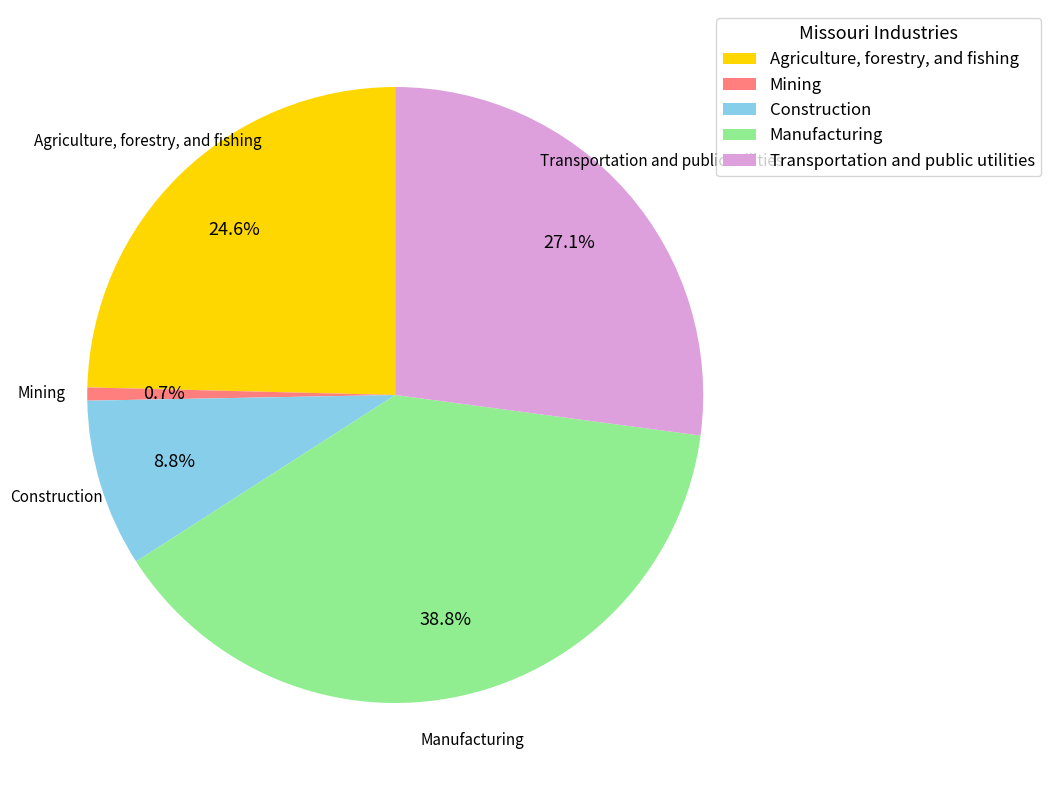

The Agriculture, forestry, and fishing slice represents 25% of the pie. True or false?

True